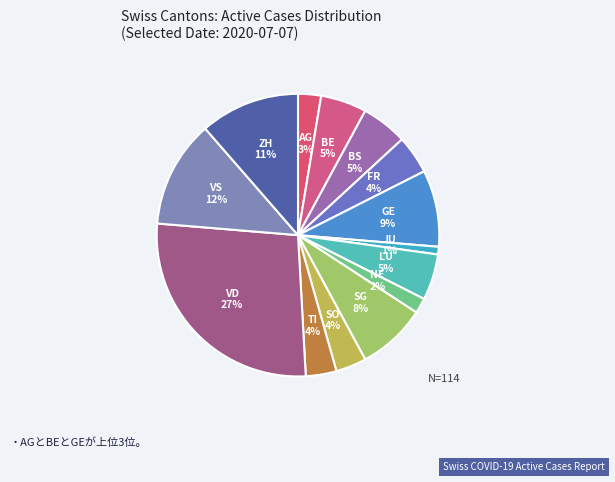

Count the number of slices in the pie.

14